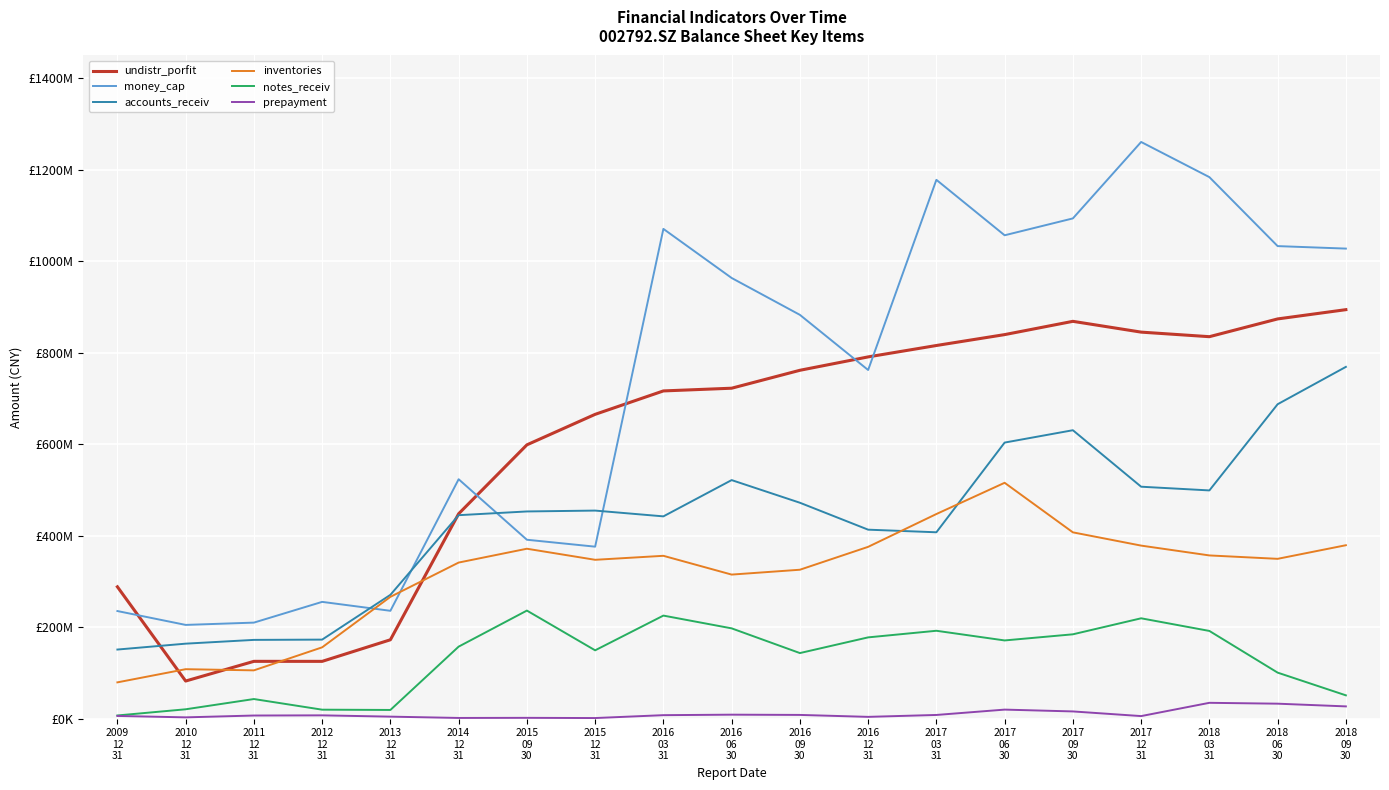

True or false: undistr_porfit has a value of 894183236.9 at 2018
09
30.

True